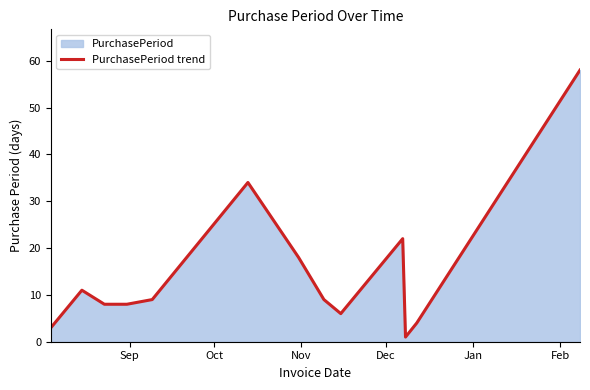

What is the difference between the maximum and minimum values?

57